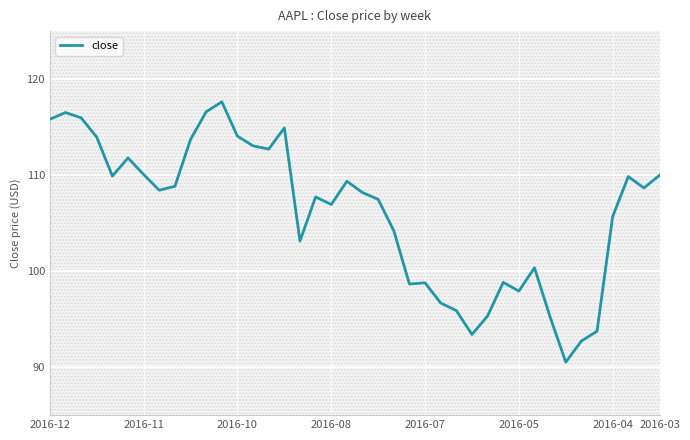

What is the difference between the maximum and minimum values?

27.1